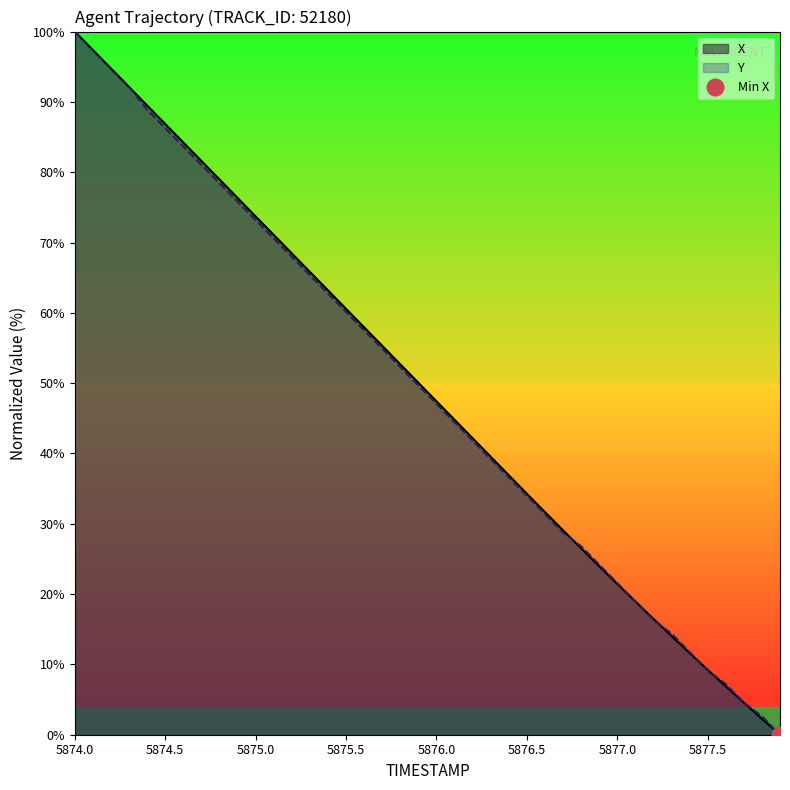

List the series in order of their peak value, highest first.

X, Y